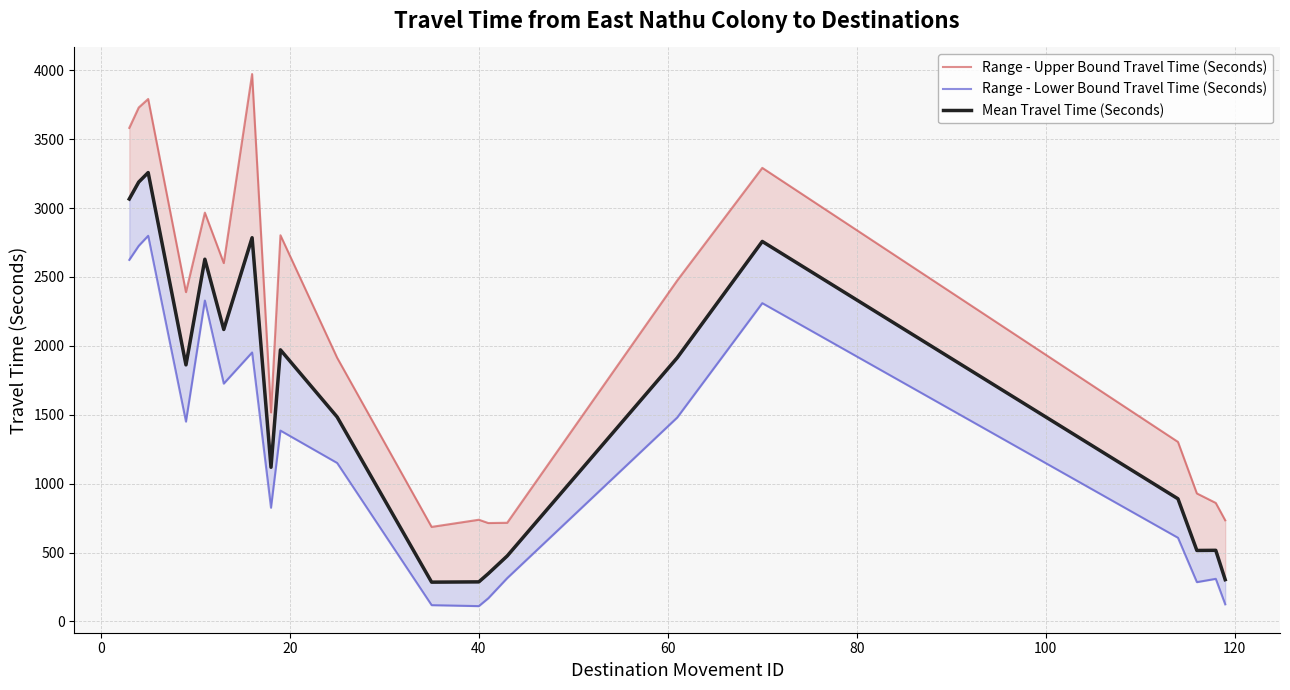

Is it true that Range - Upper Bound Travel Time (Seconds) equals 1335 at 9?

False